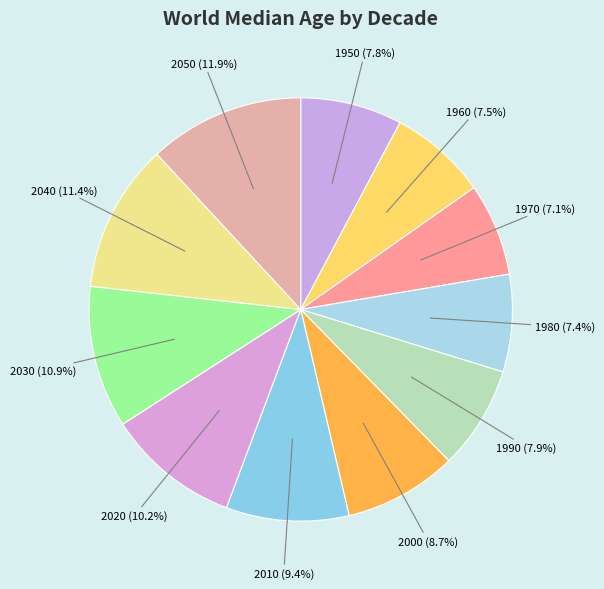

To the nearest percent, what percentage of the pie is 2040?

11%